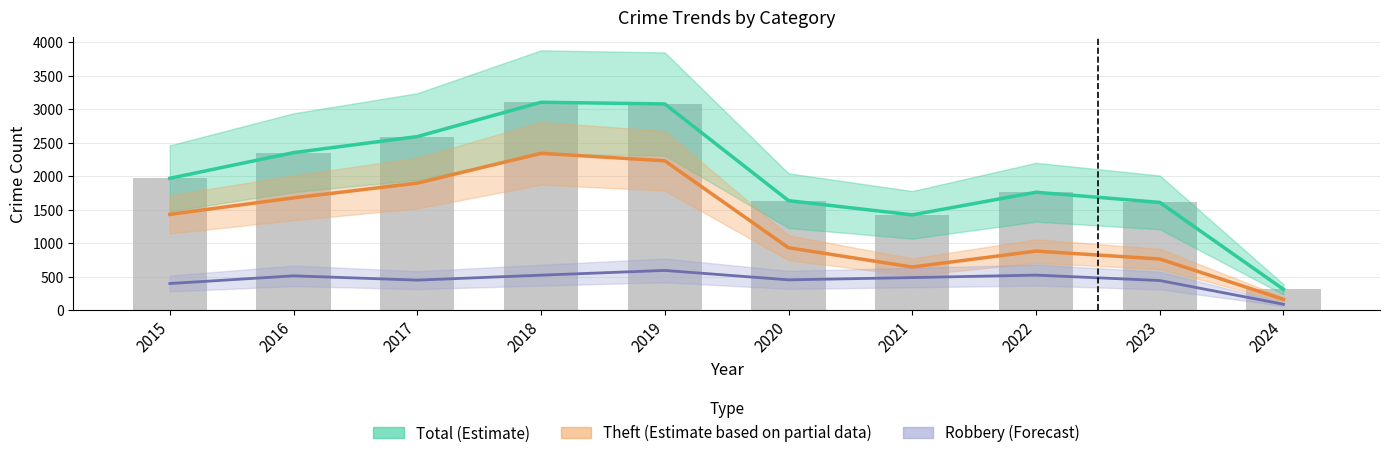

True or false: Robbery (Forecast) has a value of 243 at 2018.

False